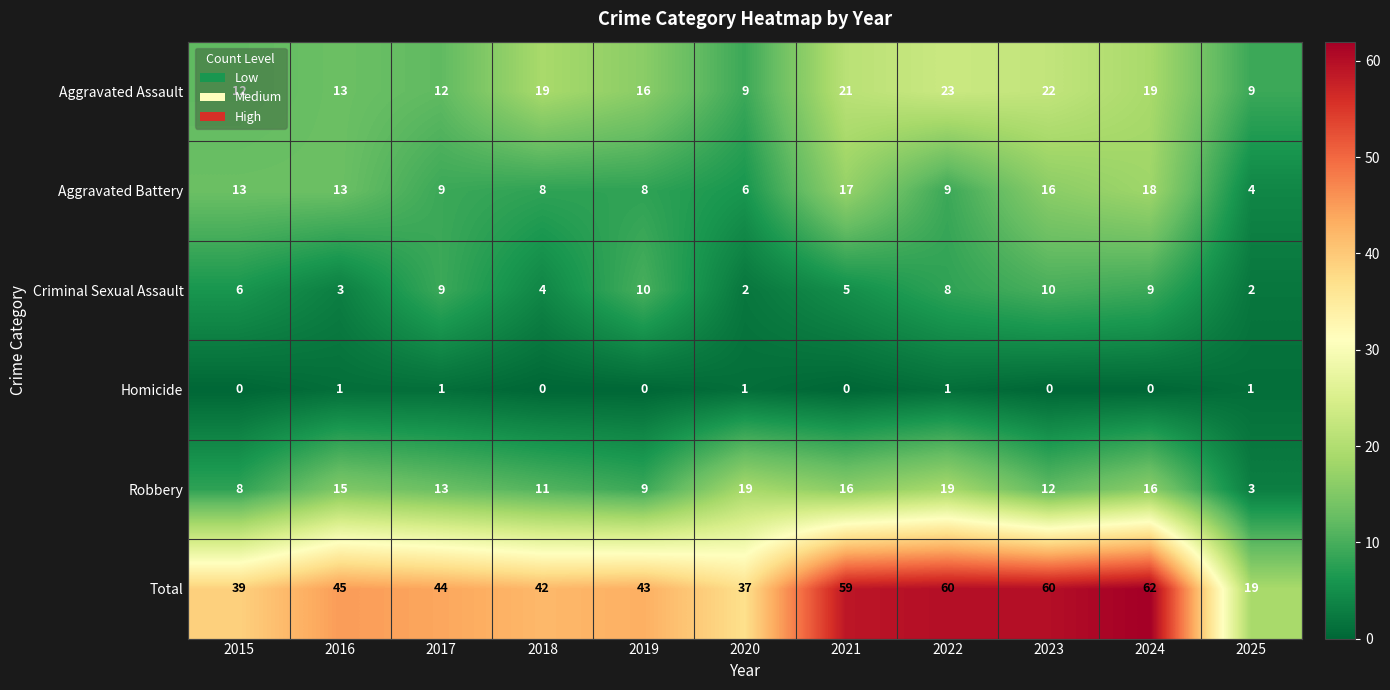

At which category is the sum across all series the highest?

2024